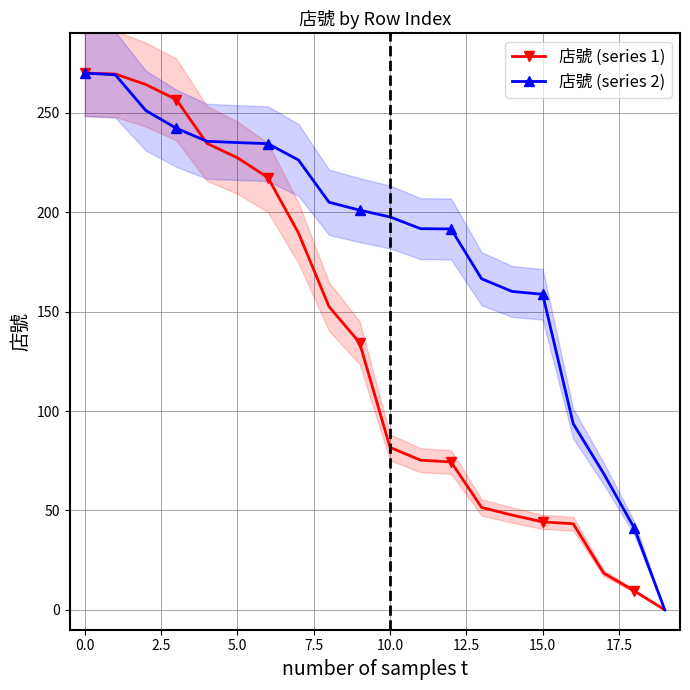

How many data points does each series have?

20